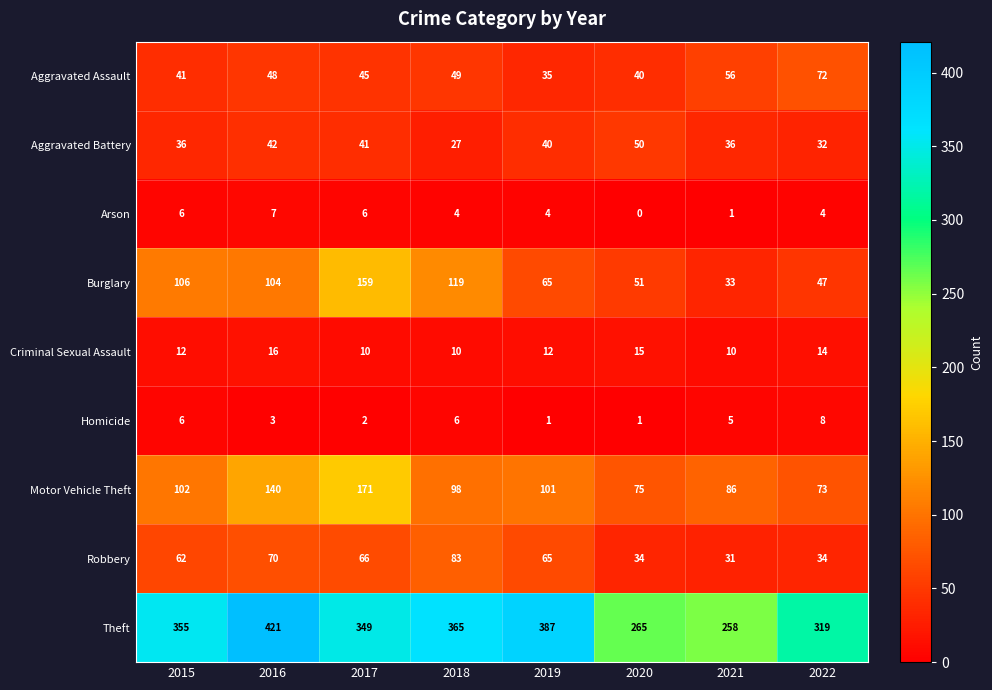

Which label corresponds to the largest value in the chart?

2016